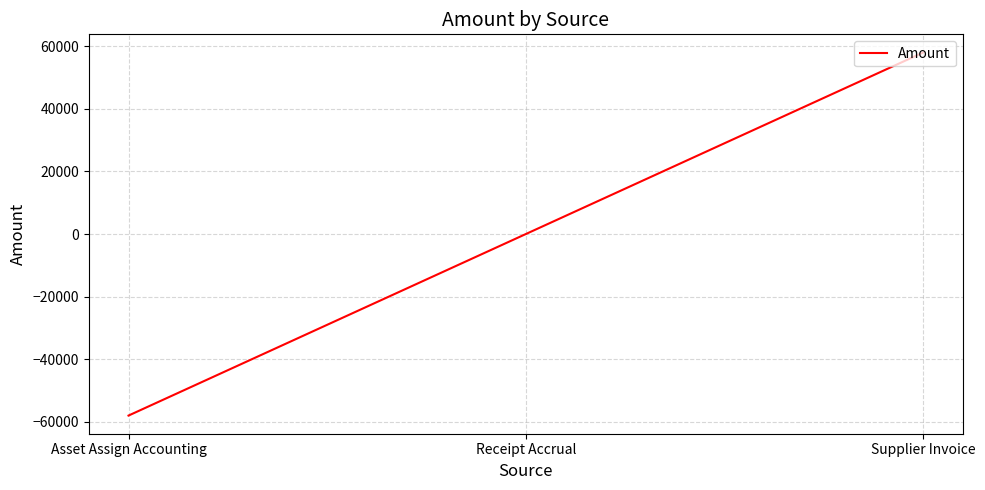

What position from the left is Asset Assign Accounting?

1